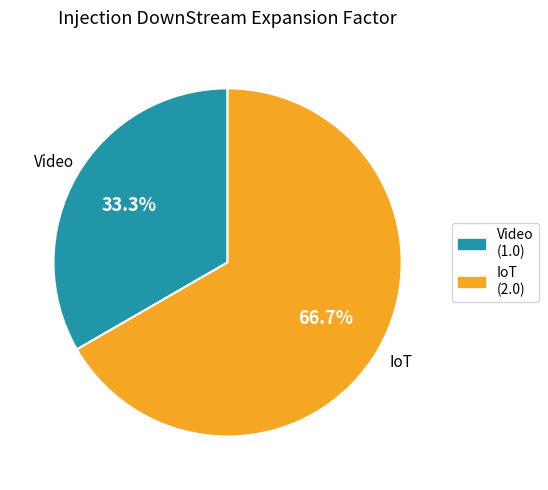

What is the largest slice in the pie chart?

IoT